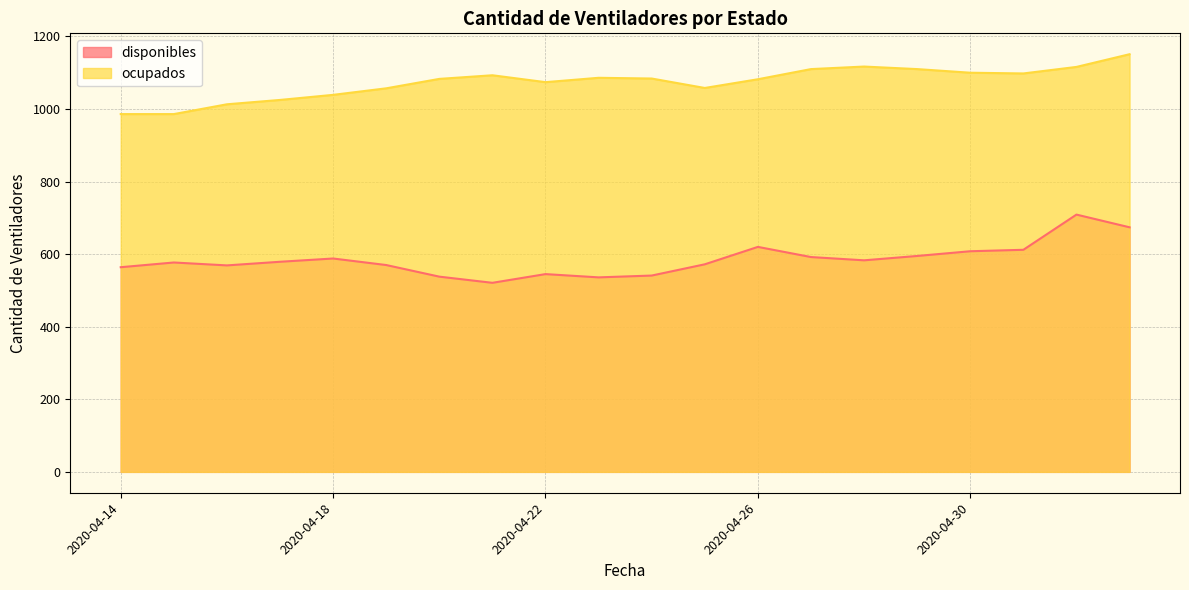

Which series has the largest range (max minus min)?

disponibles